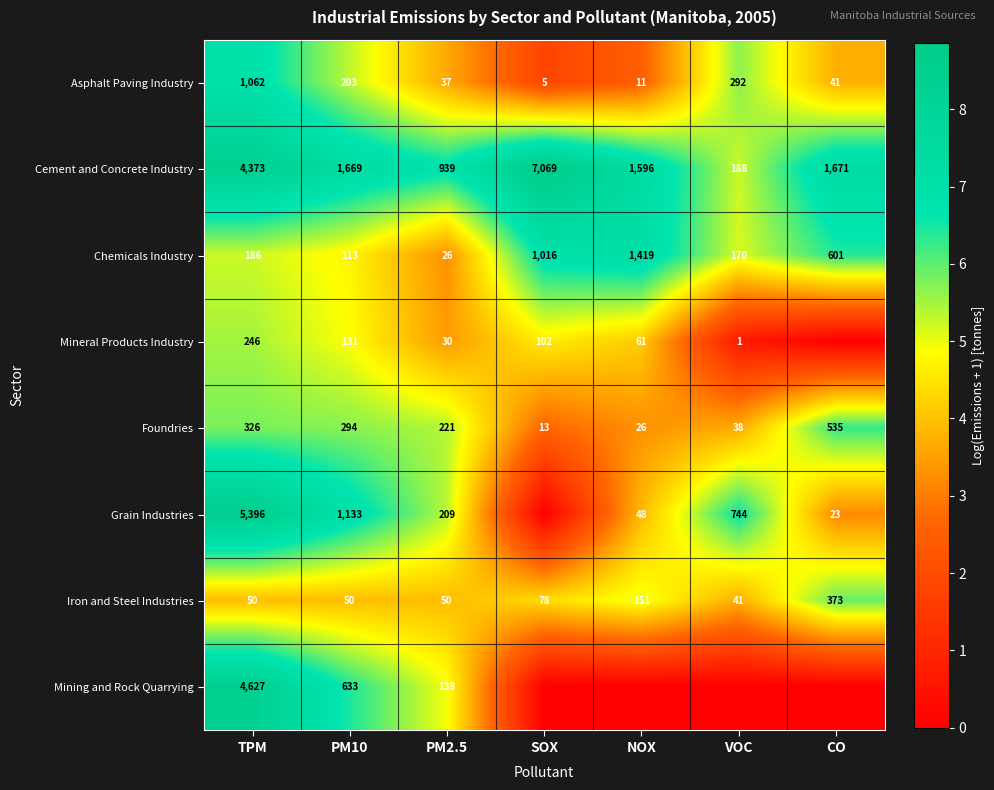

Where does the Cement and Concrete Industry series first go above 1669?

TPM